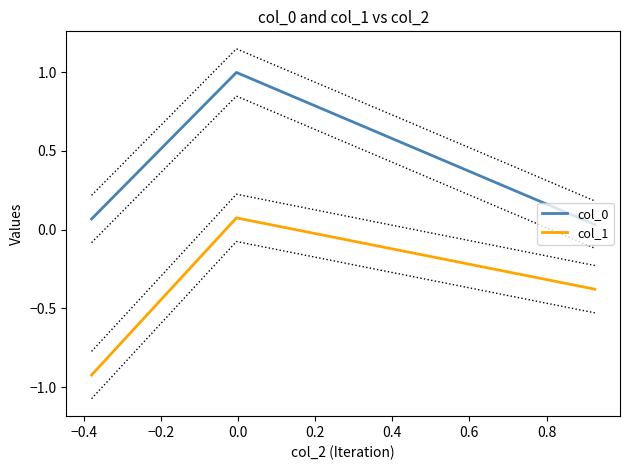

Reading left to right, extract all data points from this chart.

col_0: 0.1	1.0	0.0
col_1: -0.9	0.1	-0.4